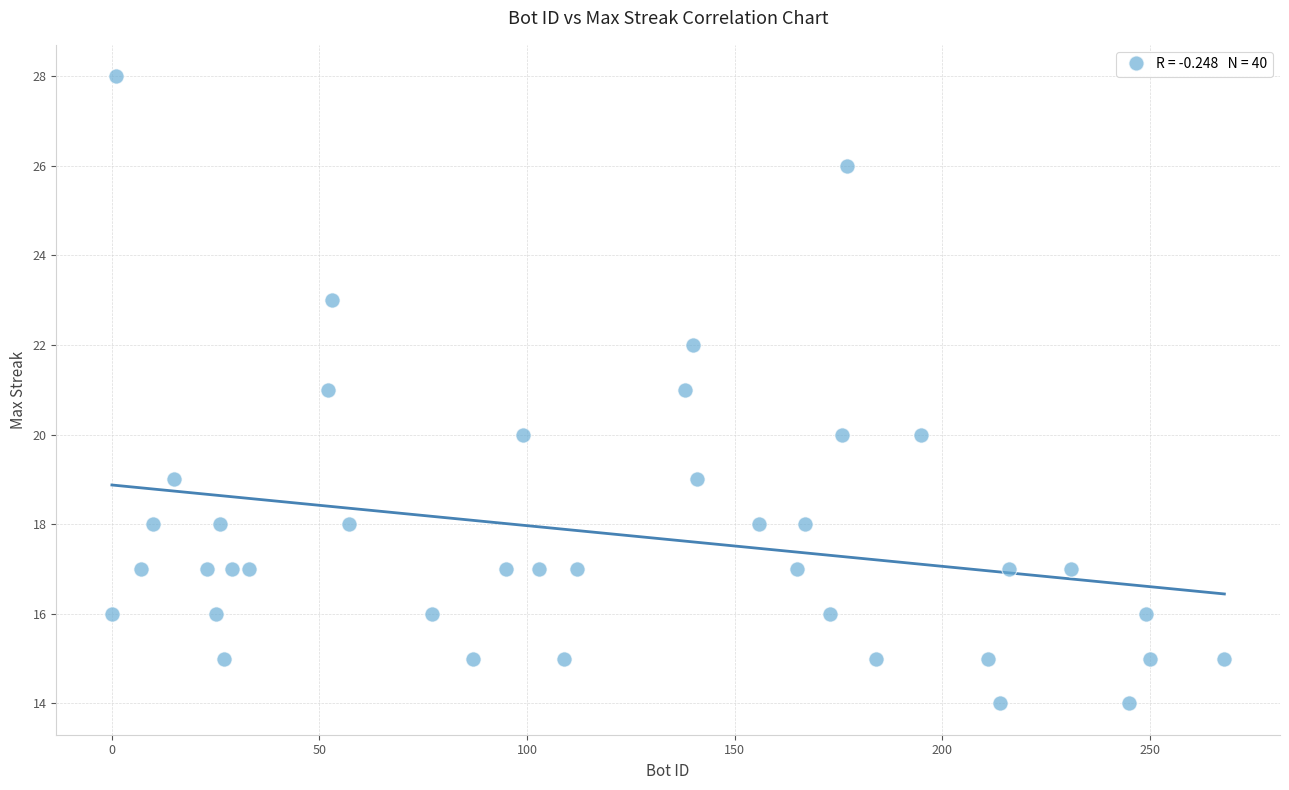

What is the range of X values (max minus min)?

268